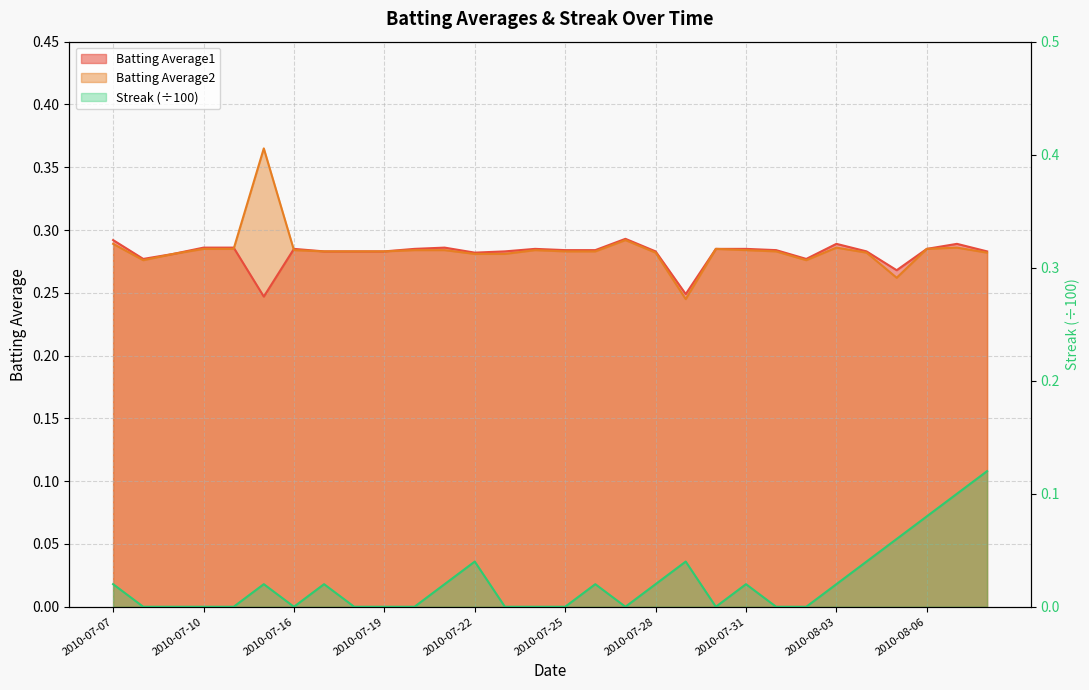

What is the sum of all Batting Average1 values?

8.4